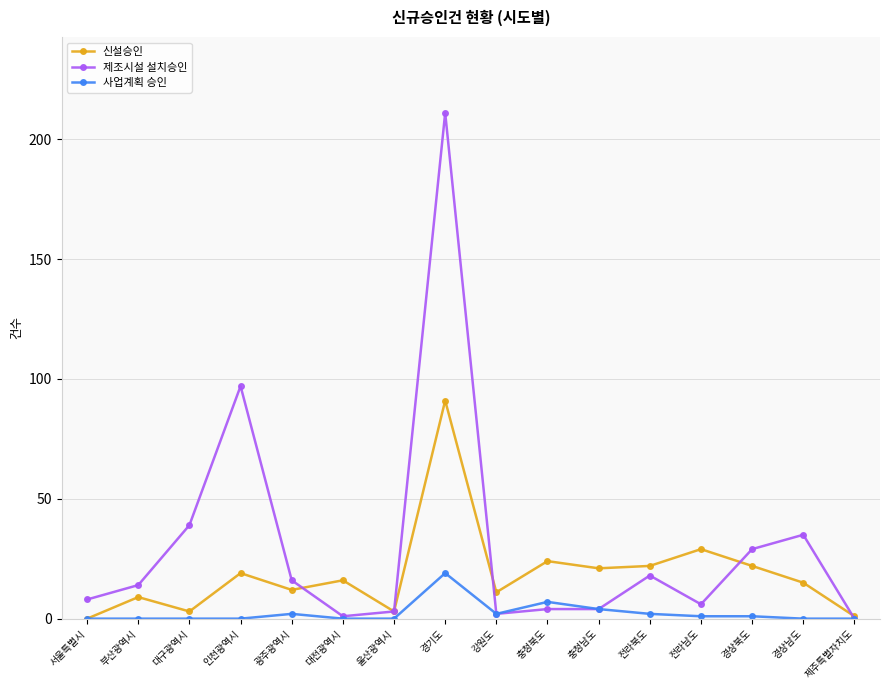

The 제조시설 설치승인 series shows 14 at 경상북도. True or false?

False